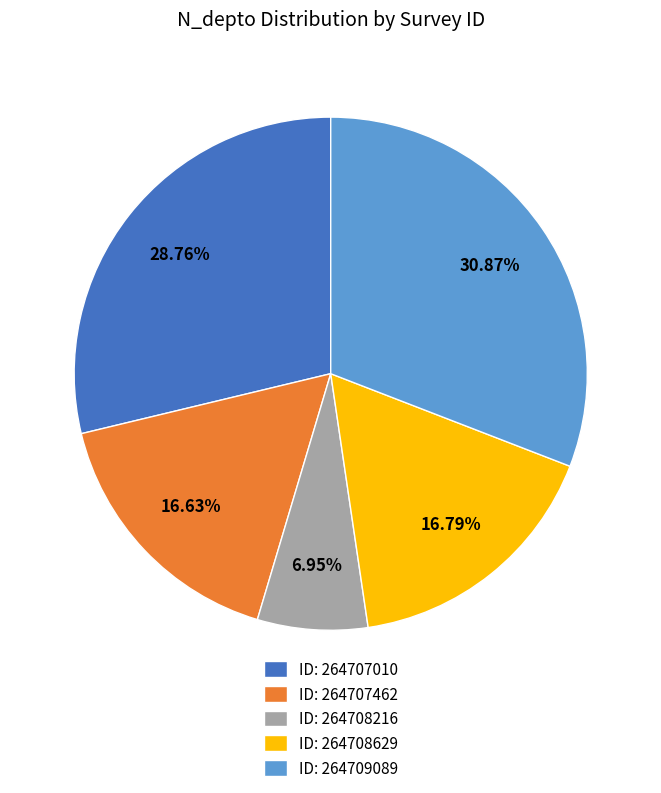

Is the sum of ID: 264707010 and ID: 264709089 greater than half?

Yes